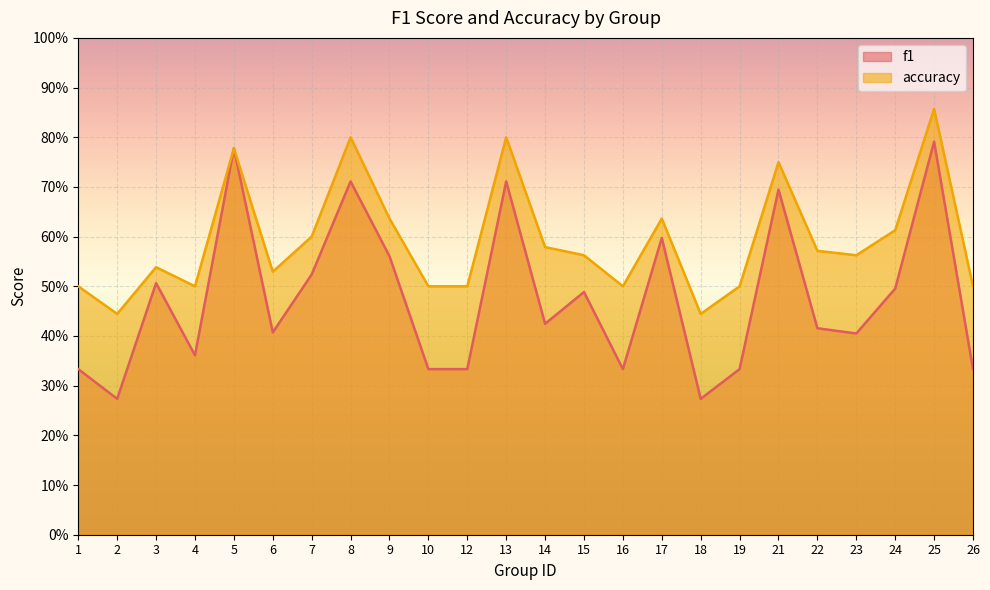

How many interior local peaks does the accuracy series have?

7